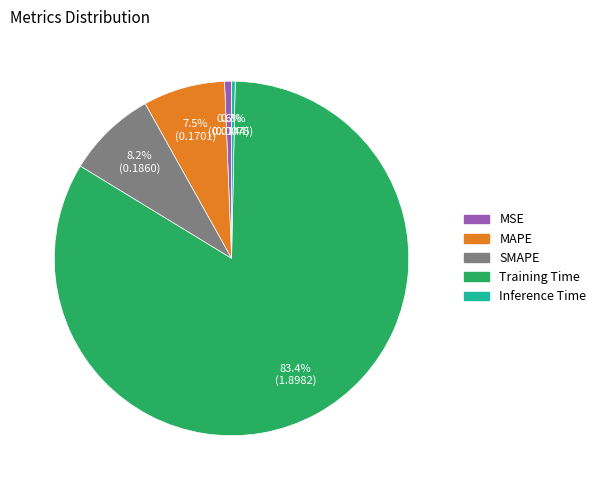

Which category has the biggest portion of the pie?

Training Time